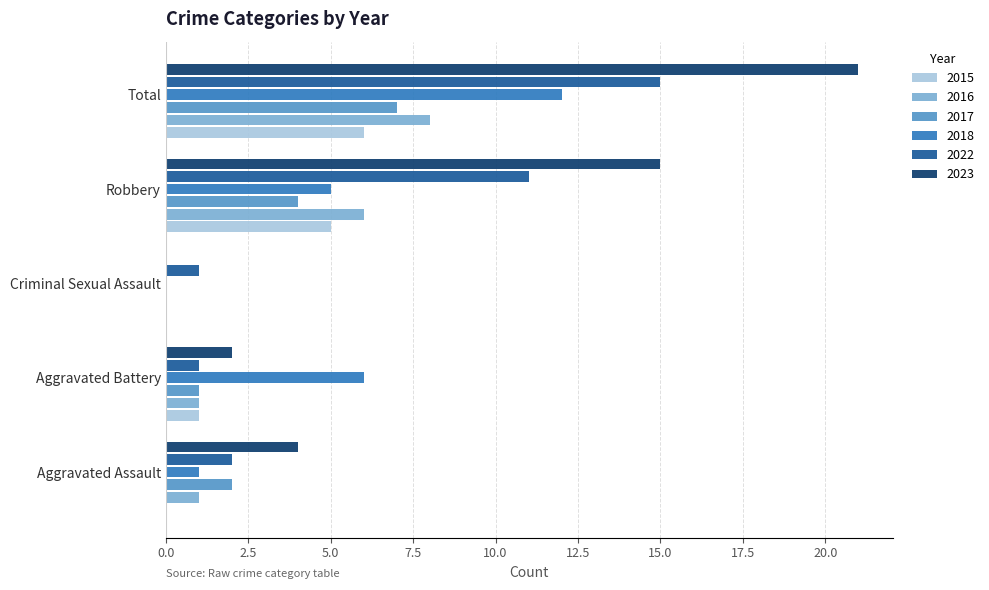

What is the sum of all 2015 values?

12